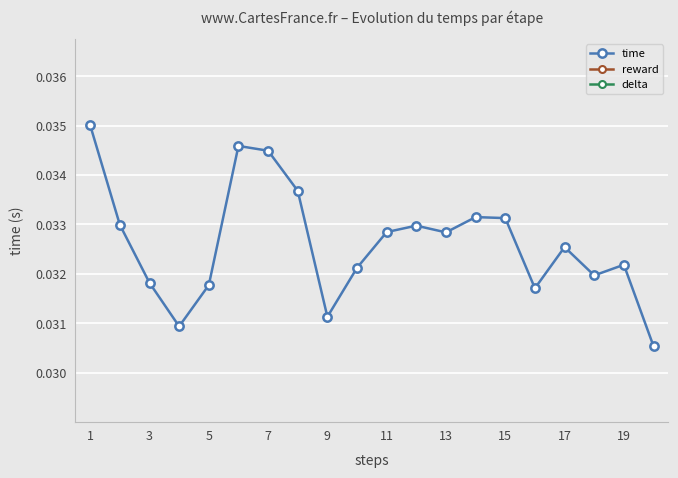

True or false: delta and reward cross at least once.

False